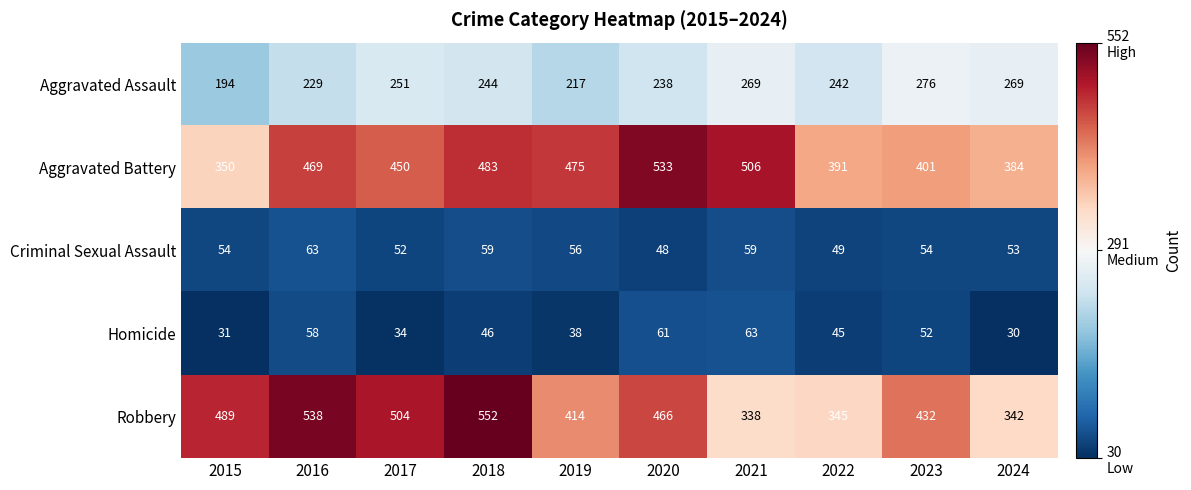

Which series changed the most between 2016 and 2017?

Robbery